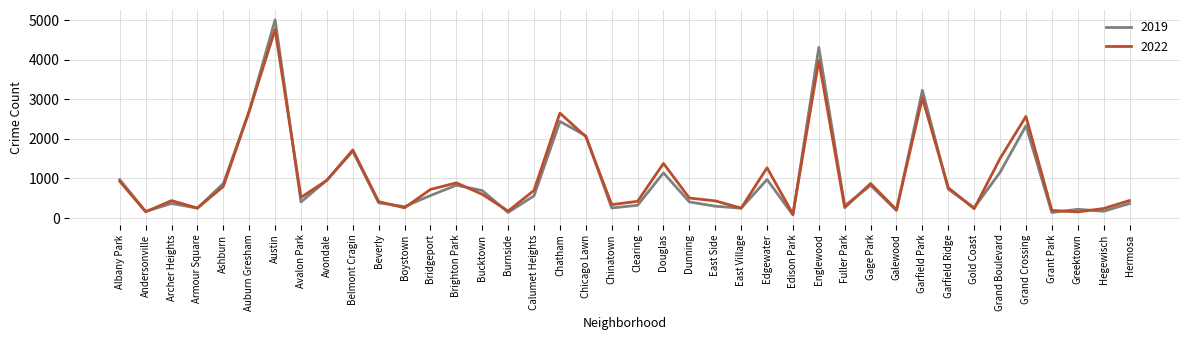

What is the total value across all series at Bridgeport?

1290